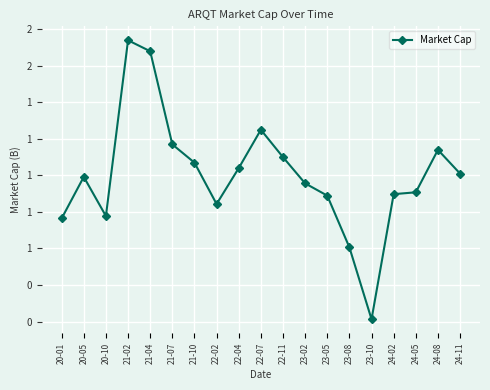

Which has a higher value, 22-04 or 21-07?

21-07